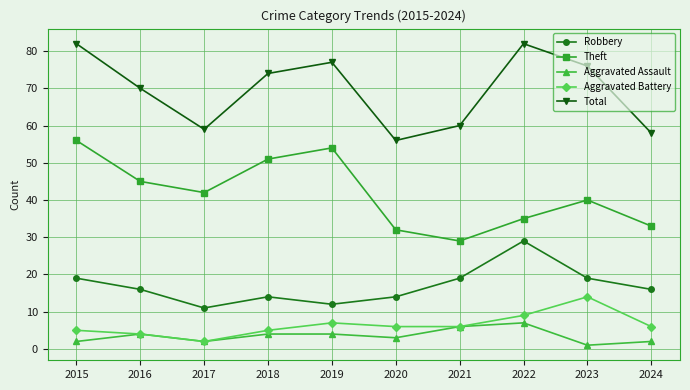

Which label corresponds to the smallest value in the chart?

2023